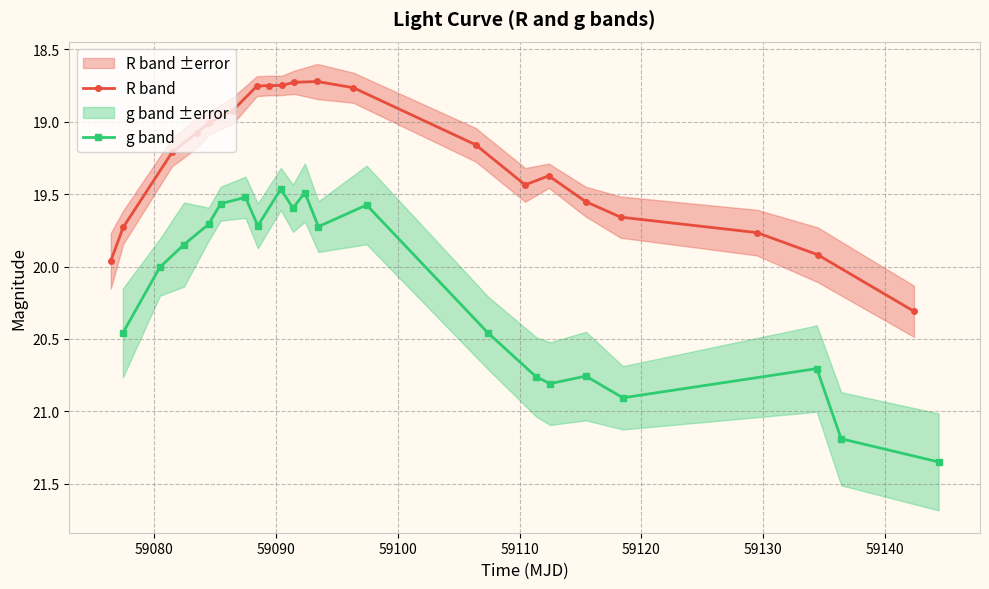

What is the difference between the maximum and minimum values in the R band series?

1.6